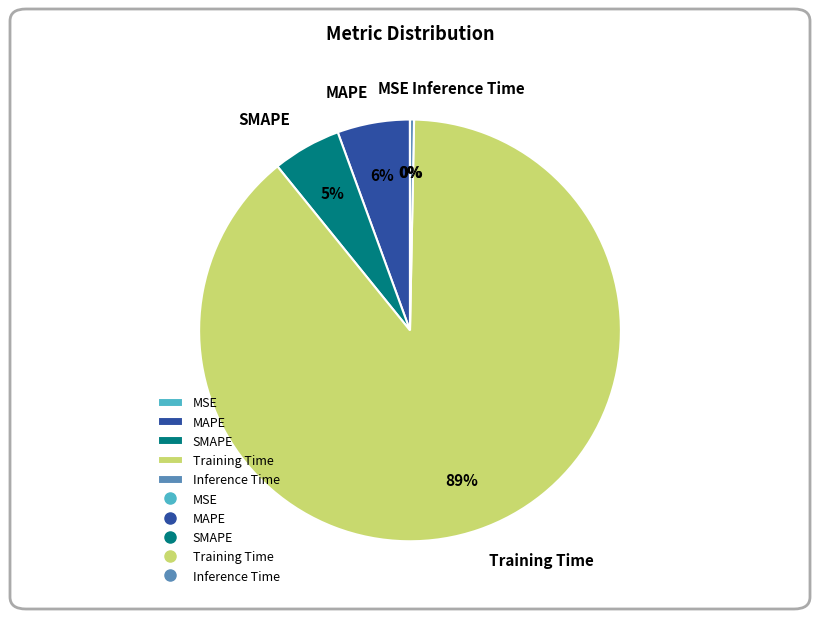

Which category has the biggest portion of the pie?

Training Time